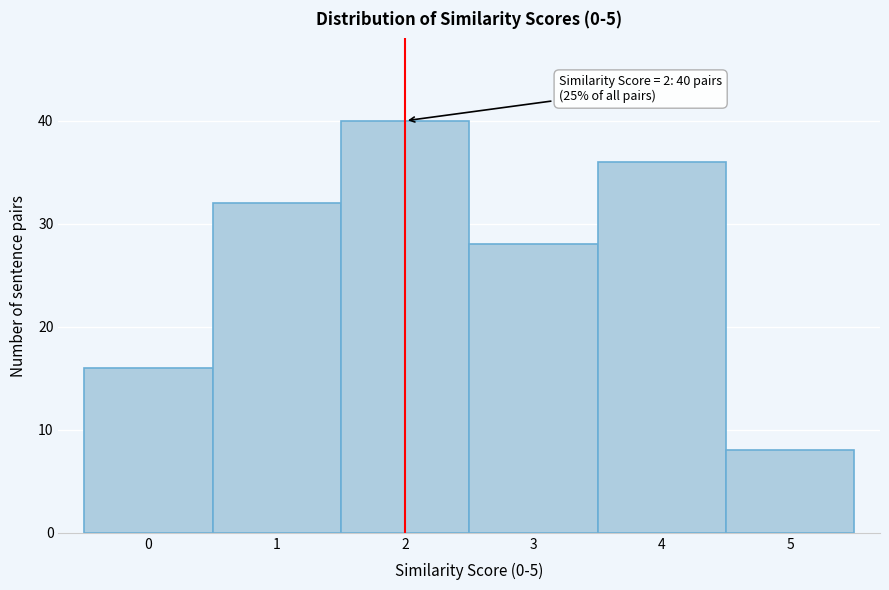

Over which range of the x-axis is the bar tallest?

1.5 to 2.5